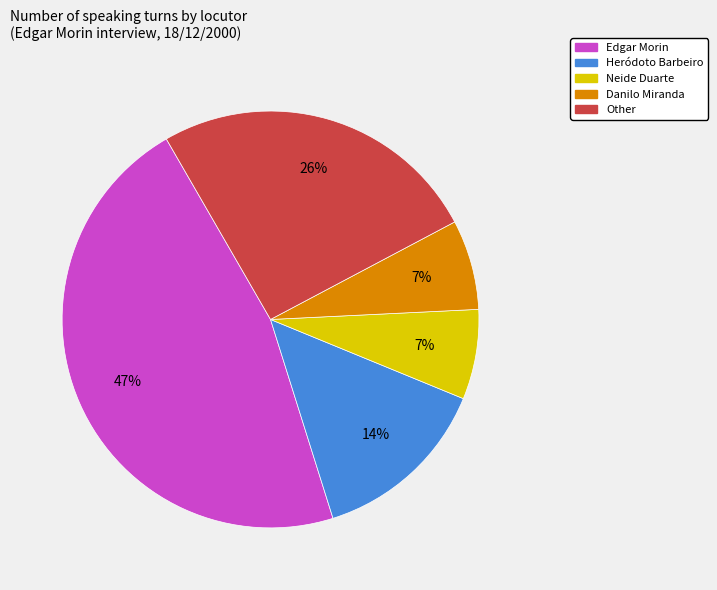

Does Heródoto Barbeiro represent more than half of the total?

No